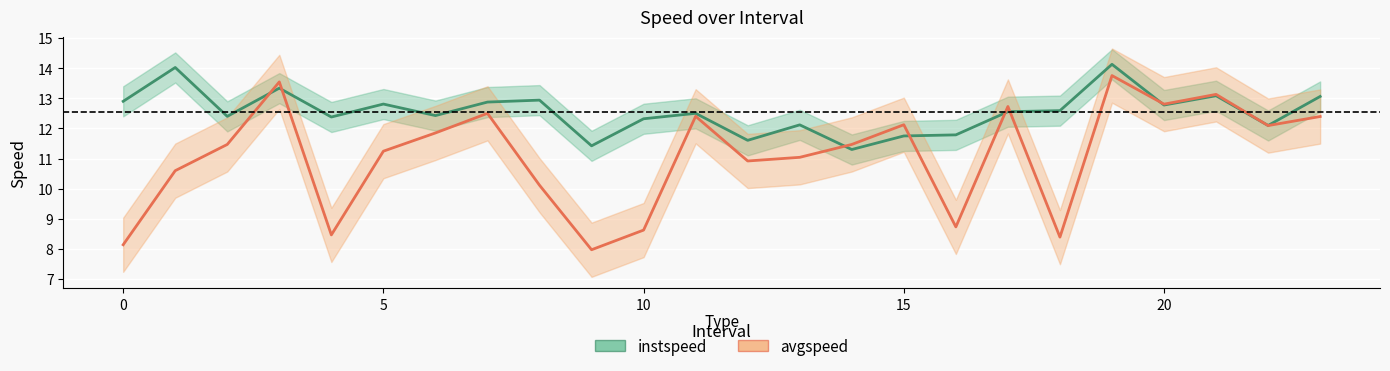

At which label does avgspeed reach its peak?

19